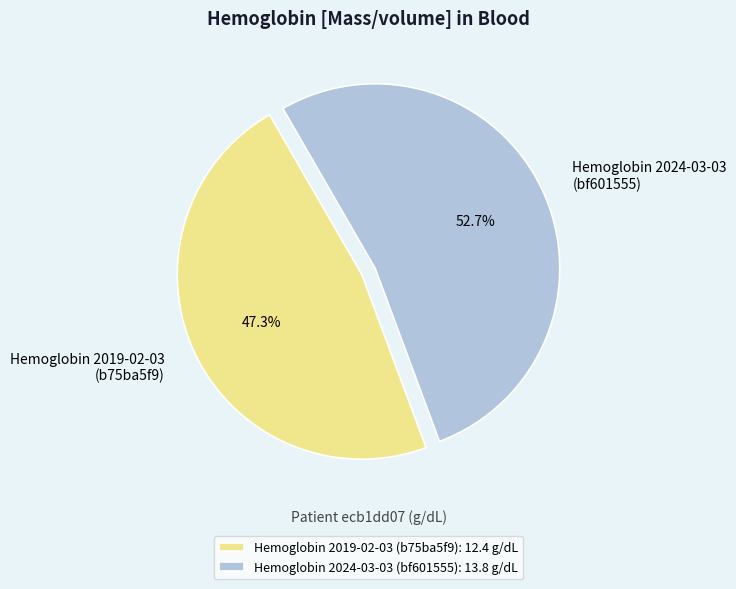

Does any single category account for the majority?

Yes